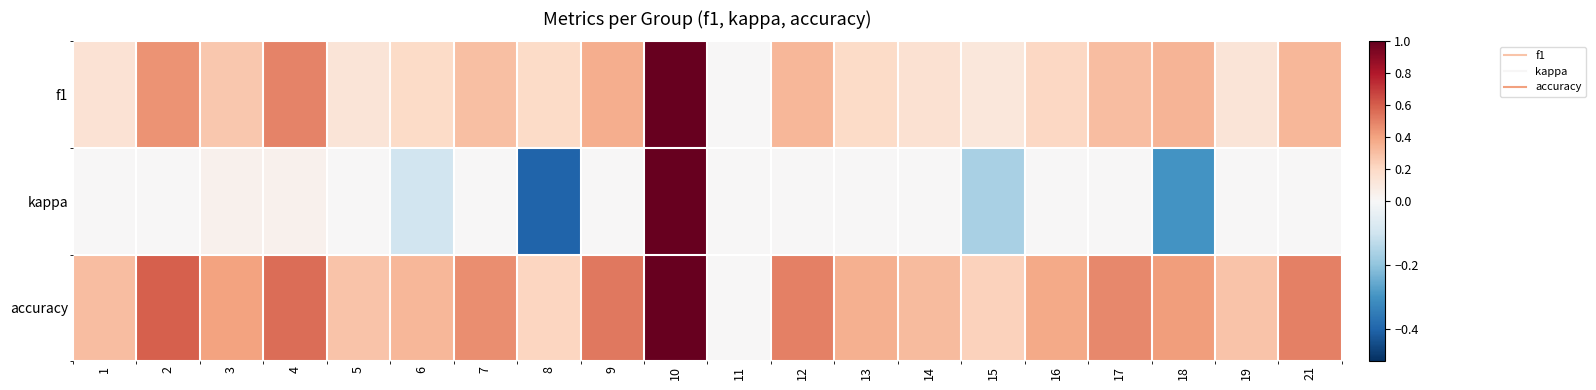

At 1, list the series in order from smallest to largest.

kappa, f1, accuracy